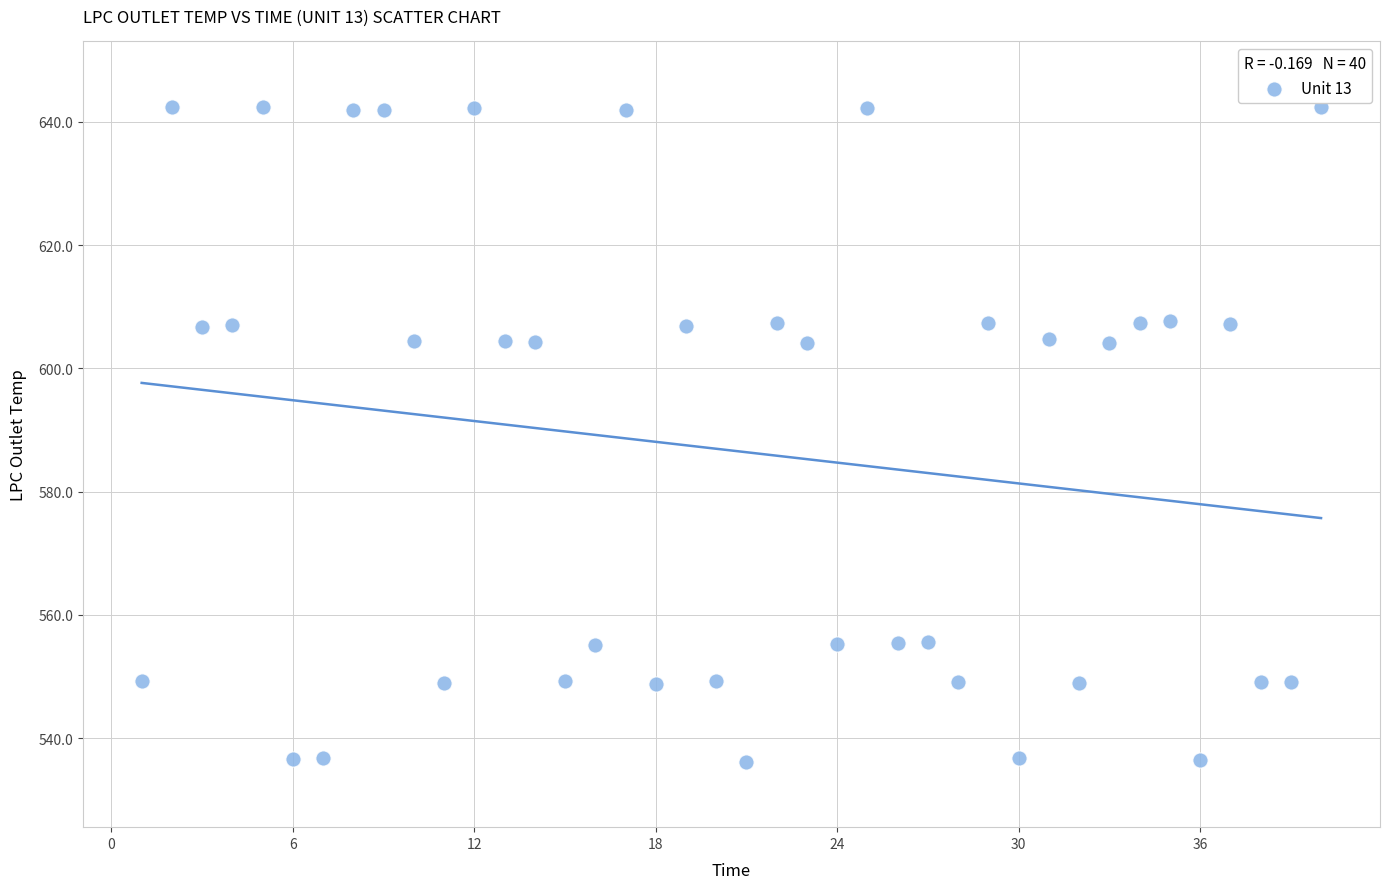

What is the range of Y values (max minus min)?

106.3